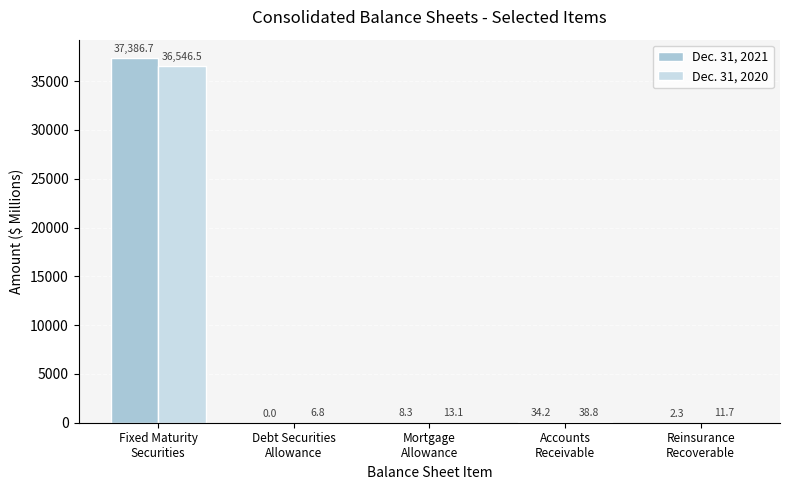

Which series has the largest total across all categories?

Dec. 31, 2021